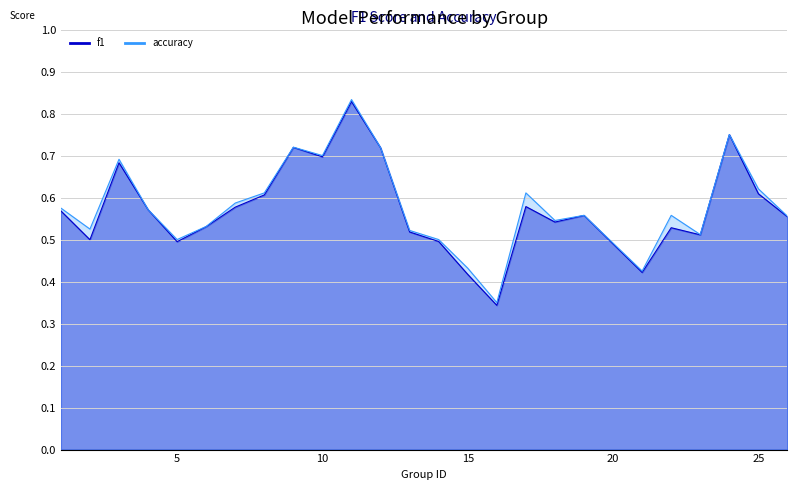

Read the f1 value at 3.

0.7